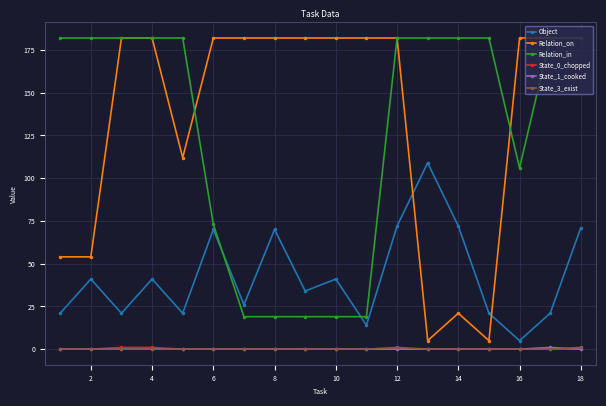

How many interior local valleys does the Object series have?

6